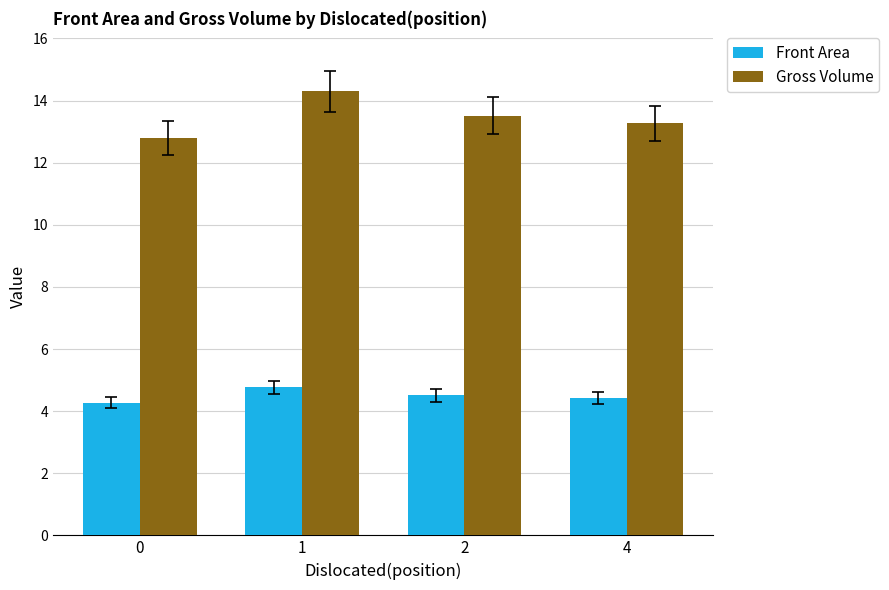

What is the difference between the highest and lowest values at 1?

9.5